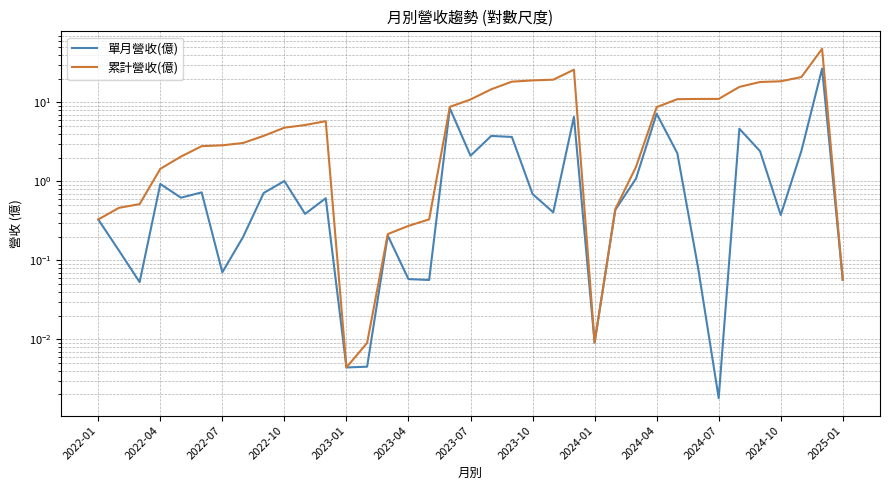

Reading right to left, extract all data points from this chart.

單月營收(億): 0.1	26.8	2.4	0.4	2.4	4.6	0.0	0.1	2.3	7.2	1.1	0.4	0.0	6.5	0.4	0.7	3.6	3.8	2.1	8.4	0.1	0.1	0.2	0.0	0.0	0.6	0.4	1.0	0.7	0.2	0.1	0.7	0.6	0.9	0.1	0.1	0.3
累計營收(億): 0.1	47.7	20.9	18.5	18.1	15.7	11.1	11.1	11.0	8.7	1.5	0.4	0.0	25.9	19.4	19.0	18.3	14.6	10.9	8.8	0.3	0.3	0.2	0.0	0.0	5.8	5.2	4.8	3.8	3.1	2.9	2.8	2.1	1.4	0.5	0.5	0.3